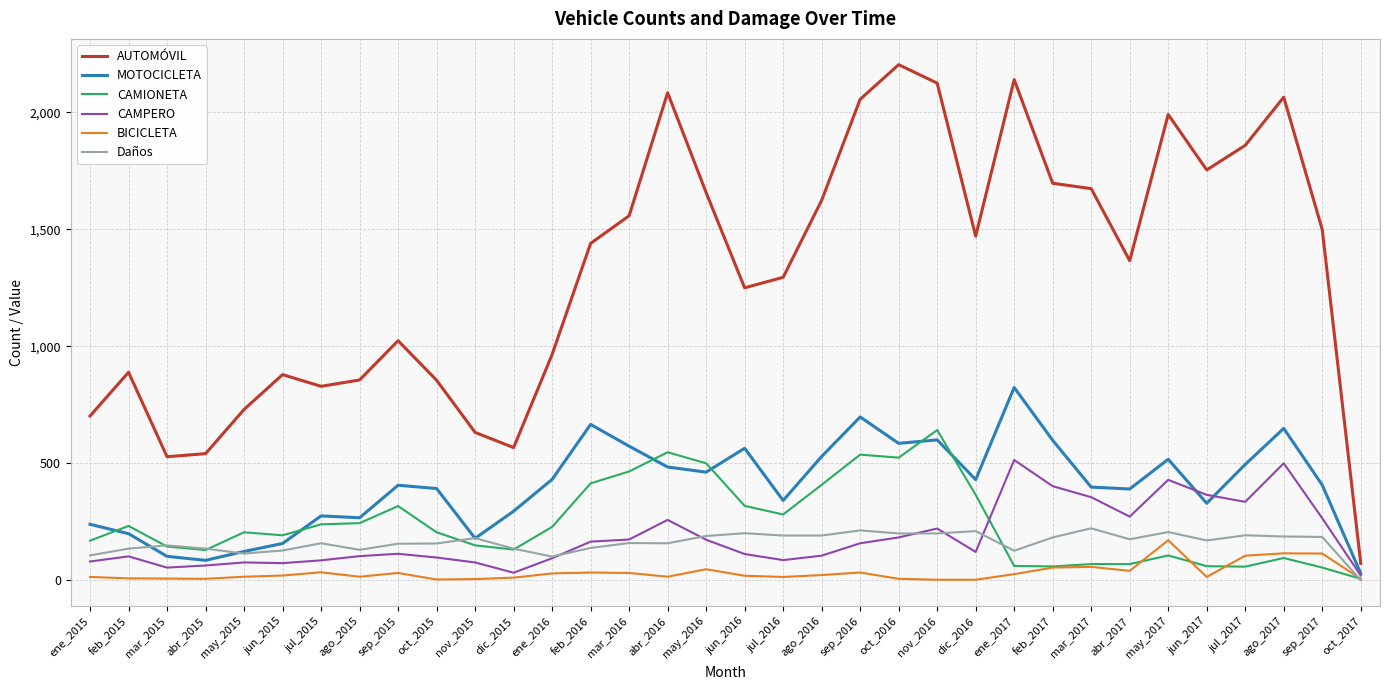

Is this an area chart (filled region under the line)?

No